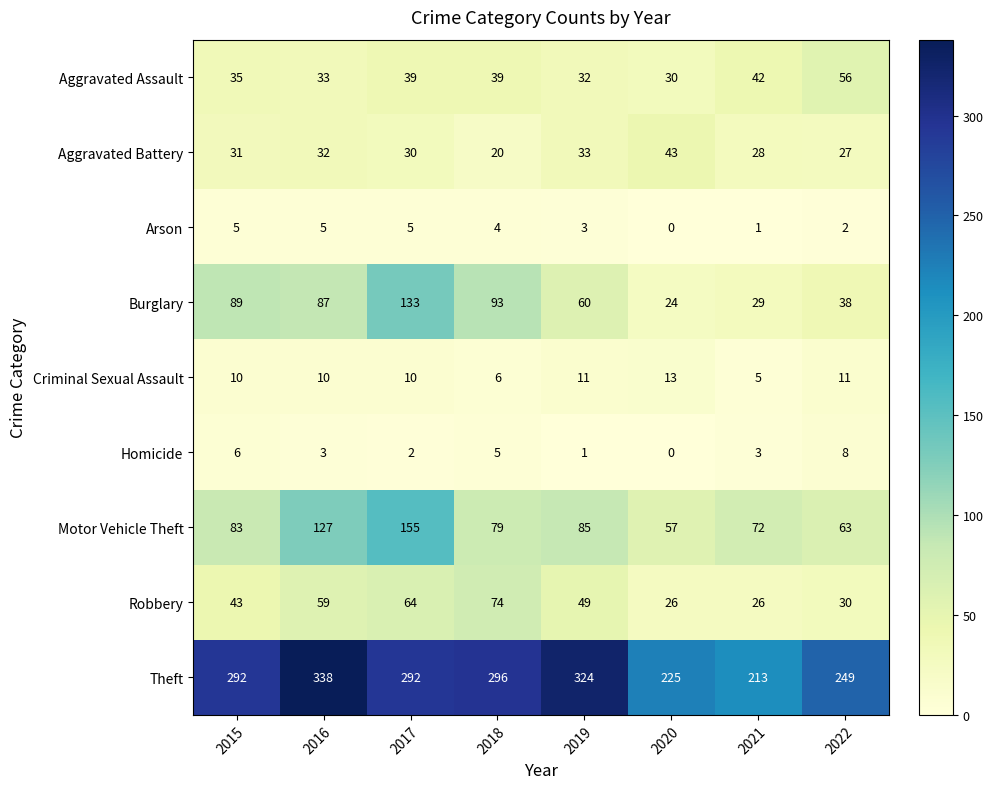

Rank the series by their maximum value, from highest to lowest.

Theft, Motor Vehicle Theft, Burglary, Robbery, Aggravated Assault, Aggravated Battery, Criminal Sexual Assault, Homicide, Arson